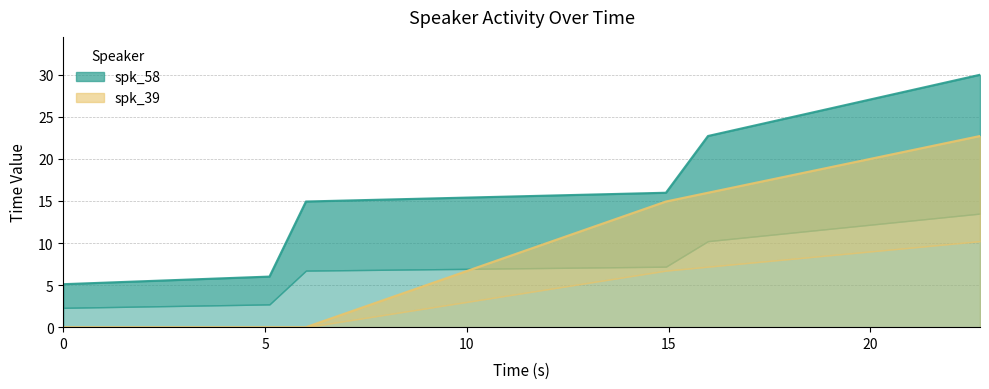

What is the label of the 4th point from the right?

6.013